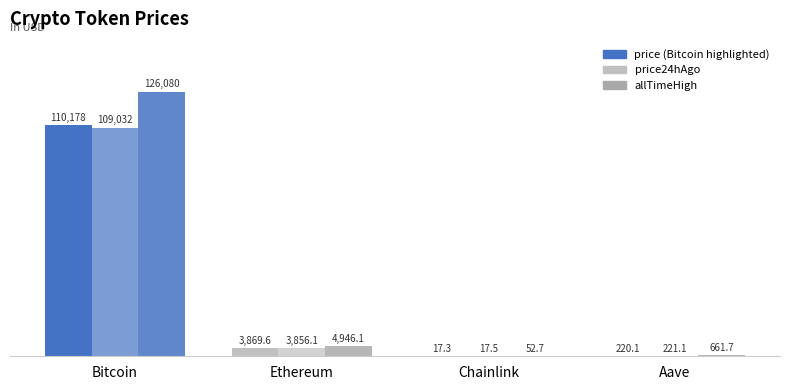

Are the bars horizontal?

No